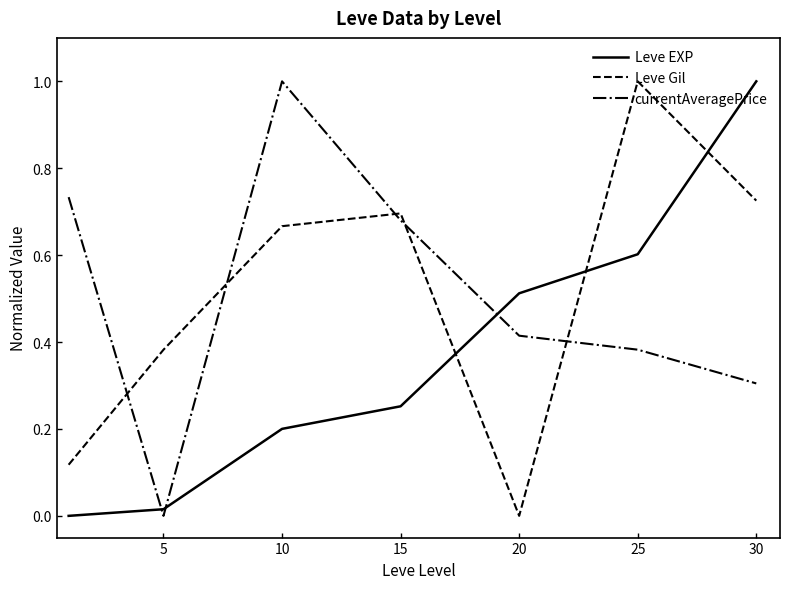

True or false: Leve EXP has more than 2 interior local peaks.

False